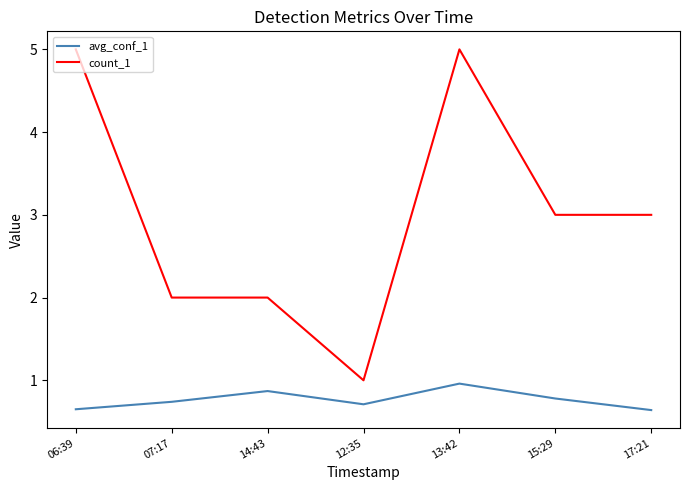

At 13:42, list the series in order from largest to smallest.

count_1, avg_conf_1